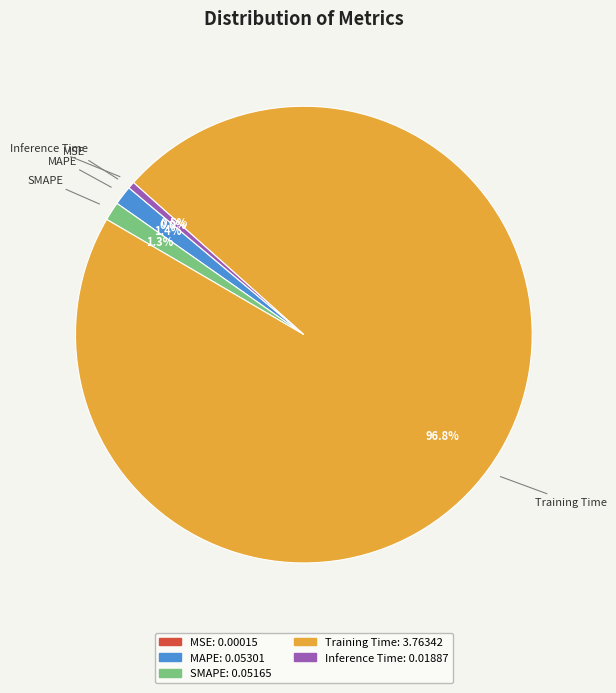

What is the largest slice in the pie chart?

Training Time